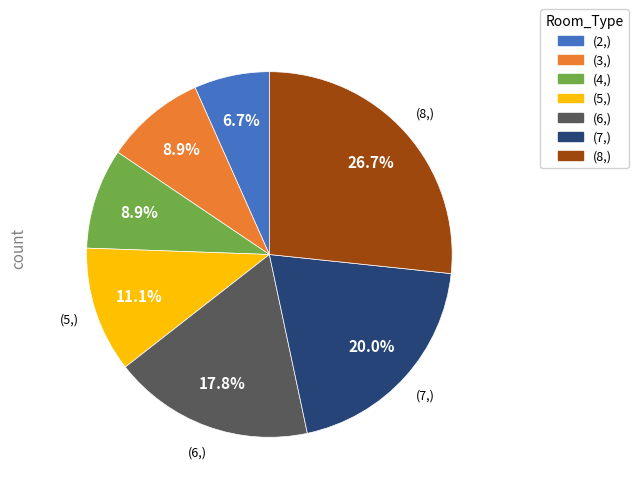

Does any single category account for the majority?

No